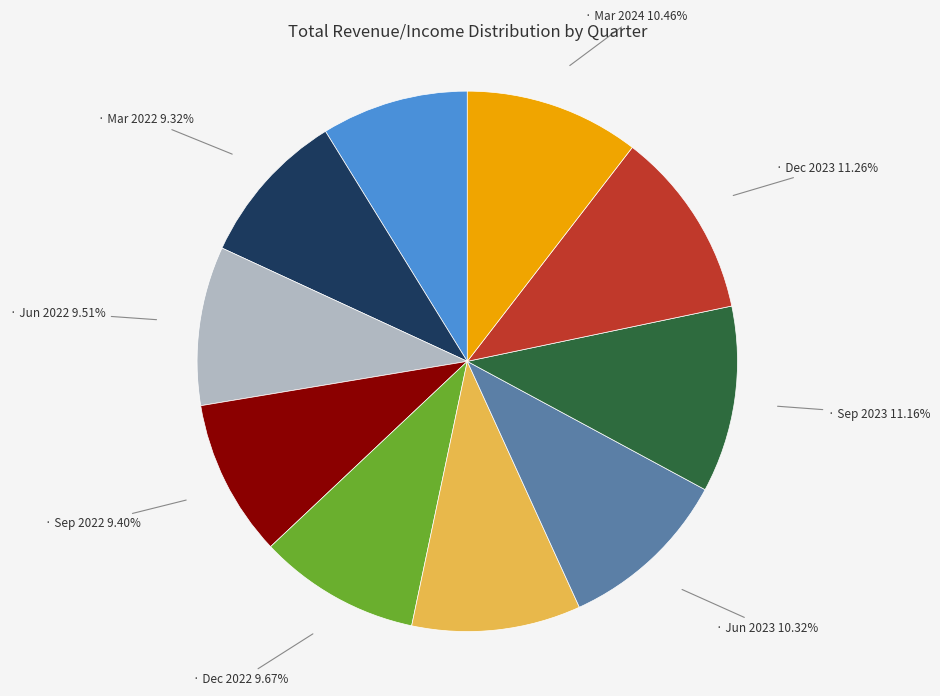

Is there any slice that represents more than half of the pie?

No